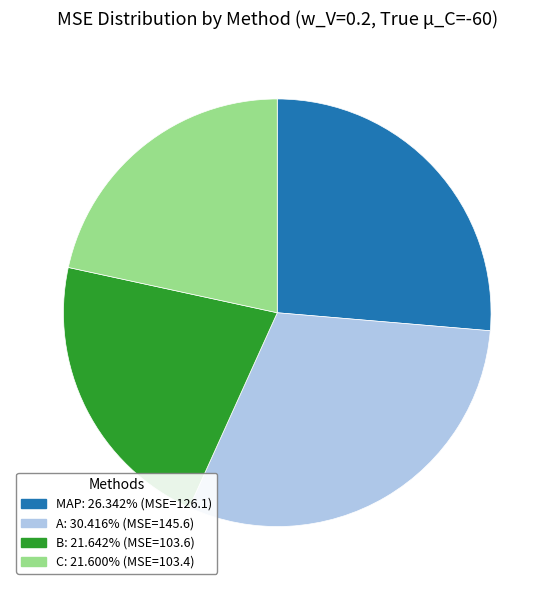

Which category has the biggest portion of the pie?

A